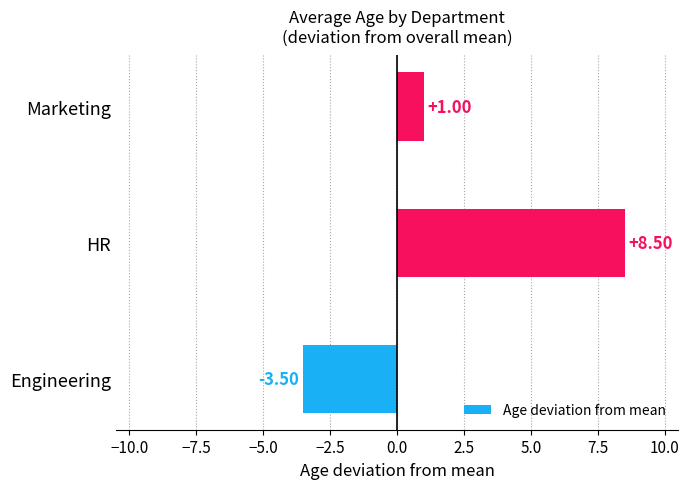

What is the difference between the maximum and minimum values?

12.0